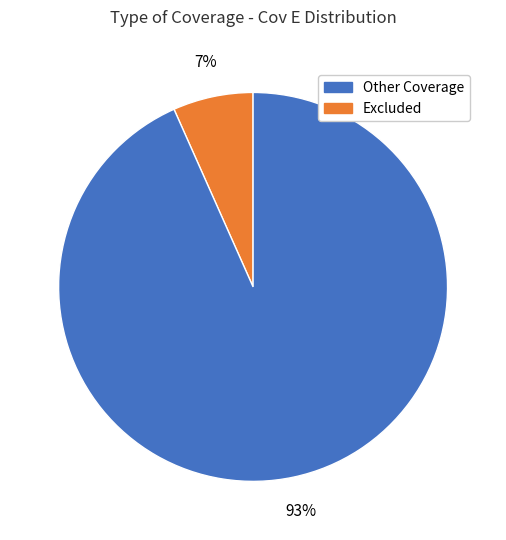

Is there any slice that represents more than half of the pie?

Yes